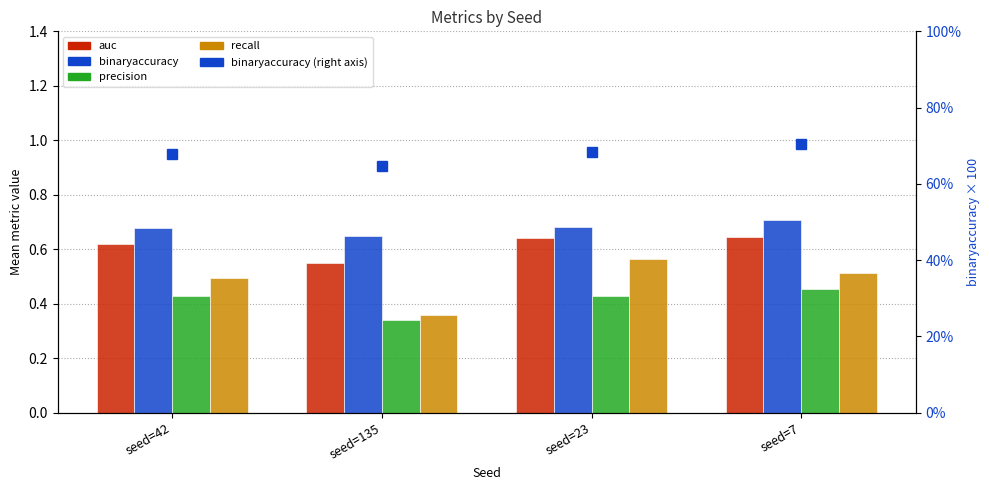

How many bars are there in total?

16